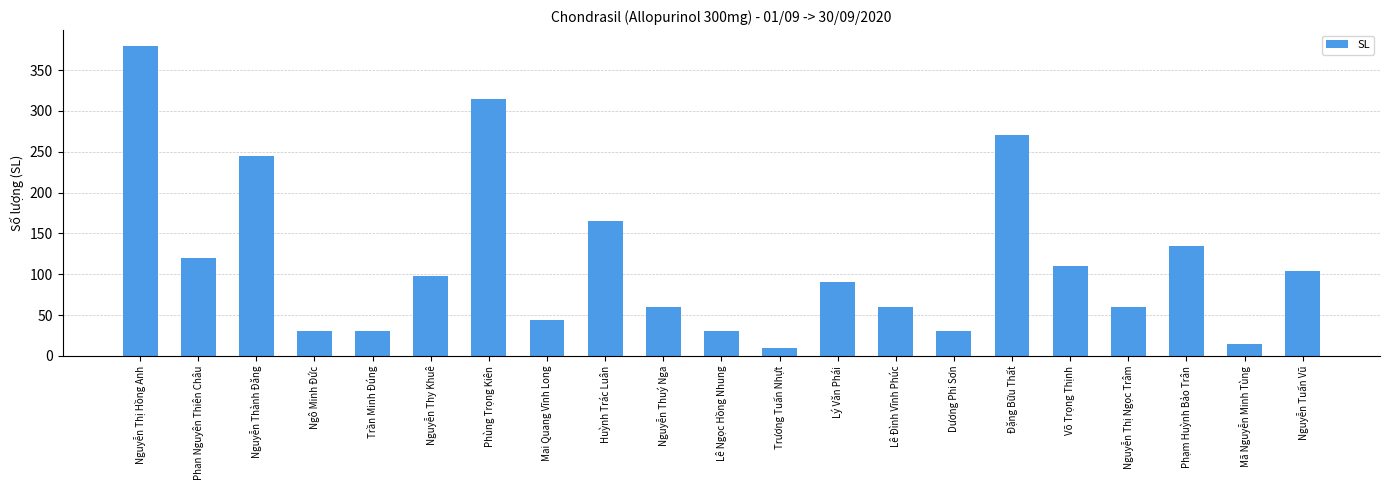

At which label does the data first exceed 90?

Nguyễn Thị Hồng Anh